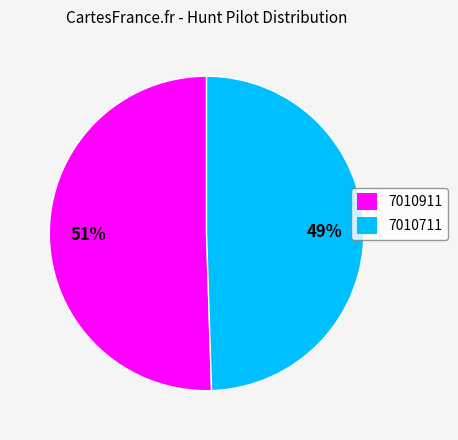

Is it true that 7010711 is 49% of the pie?

True